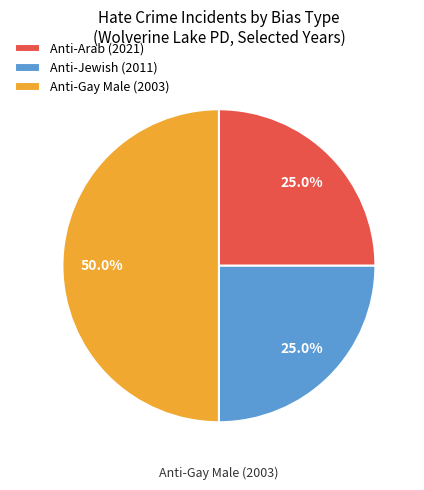

Which slice is the largest?

Anti-Gay Male (2003)